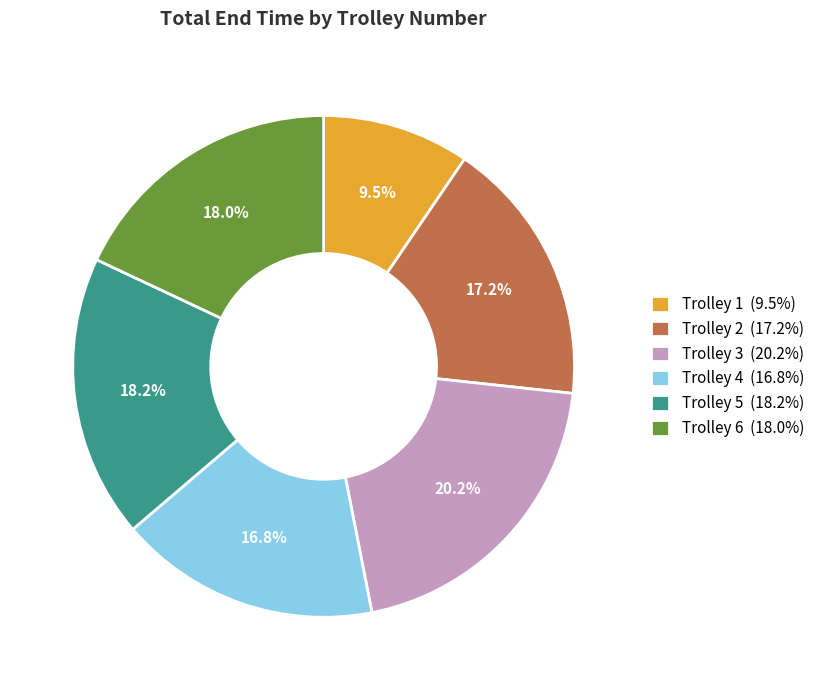

Approximately how many times larger is the value at Trolley 5 (18.2%) compared to Trolley 1 (9.5%)?

1.9